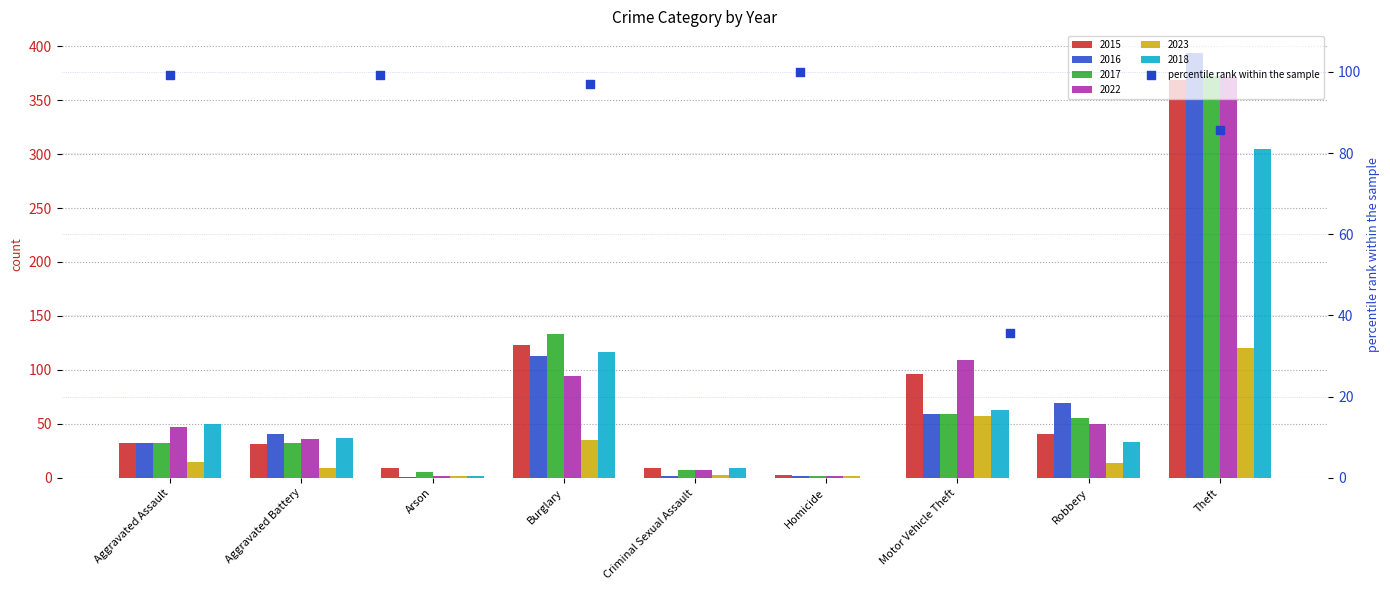

Which has a higher value, Burglary or Aggravated Assault?

Burglary